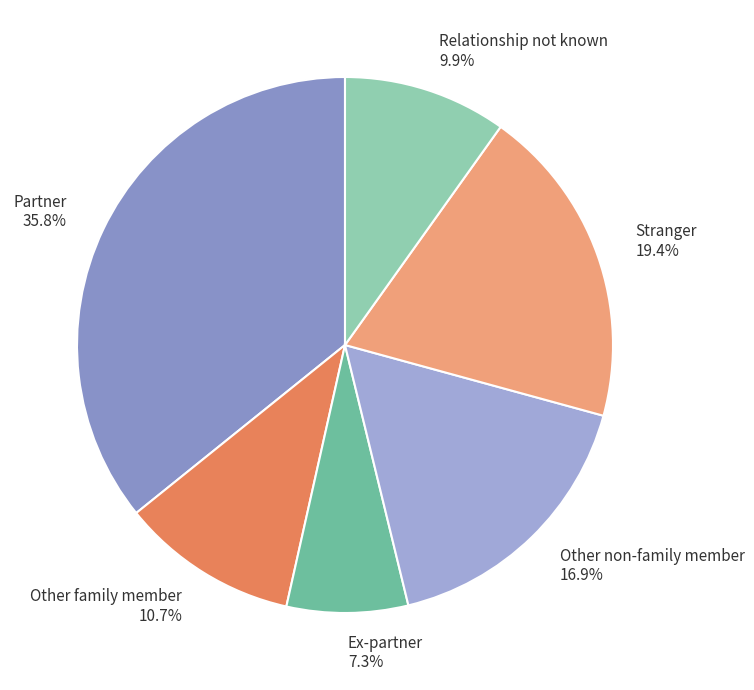

How much of the chart is everything except Ex-partner?

92.7%